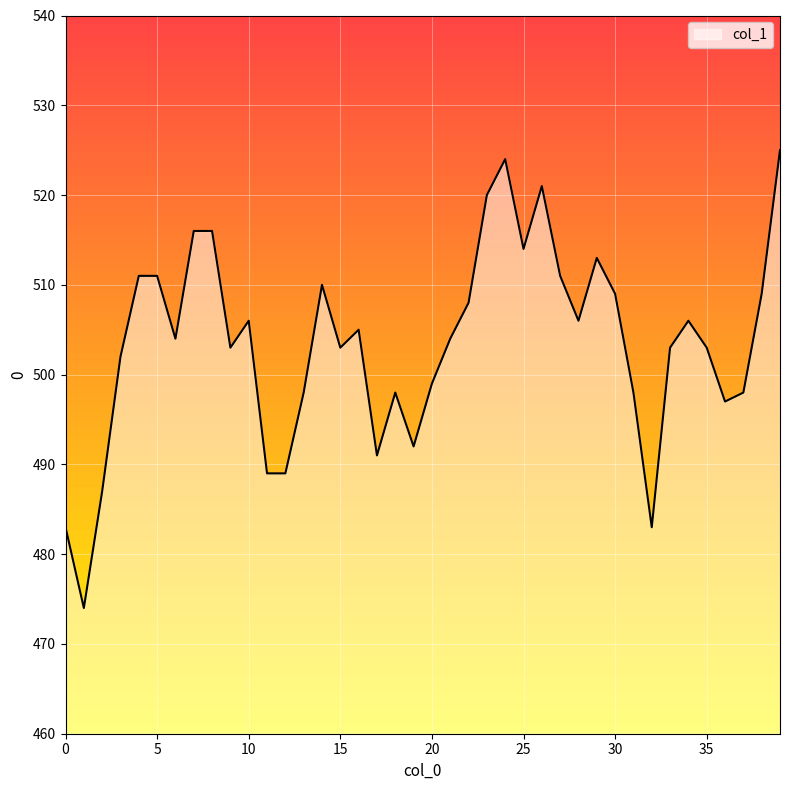

What is the difference between the maximum and minimum values?

51